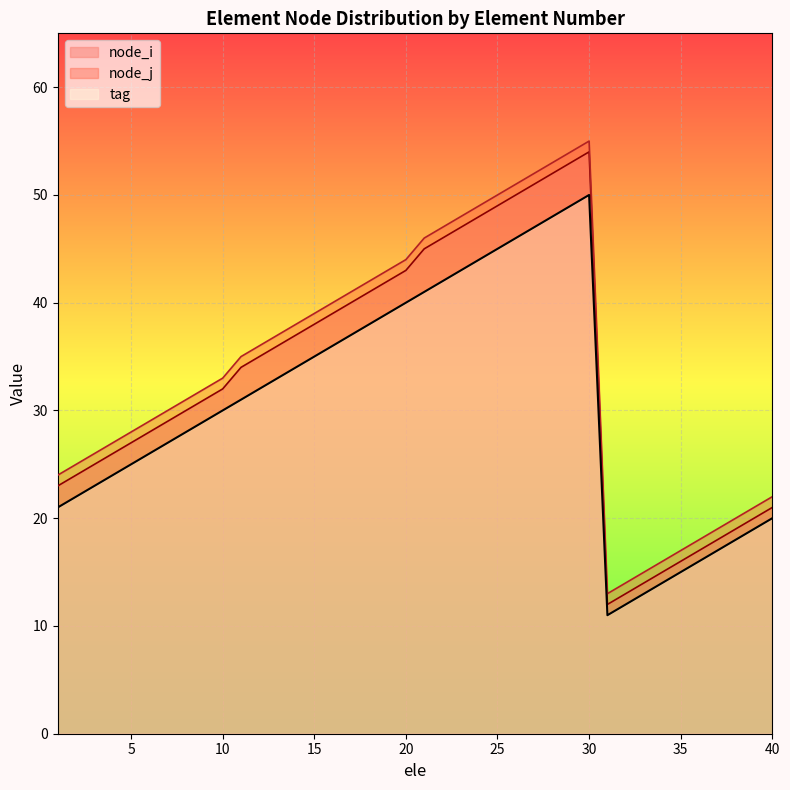

What is the sum of the node_j values at 32 and 9?

46